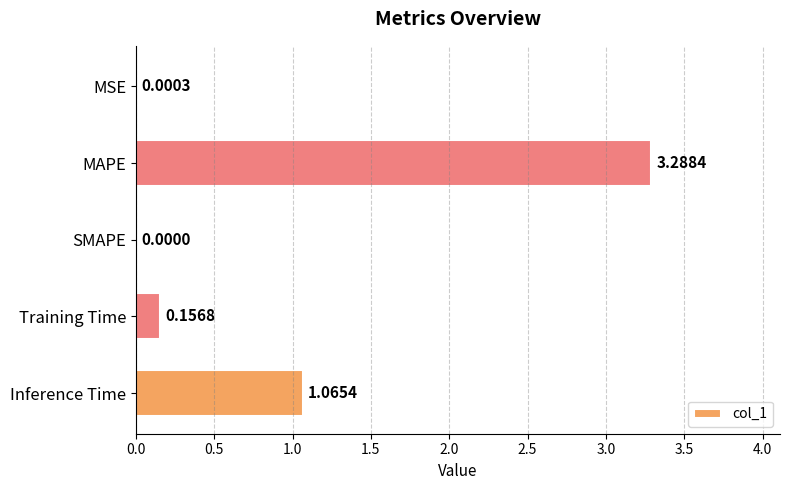

Are the bars grouped side by side (vs. stacked)?

No